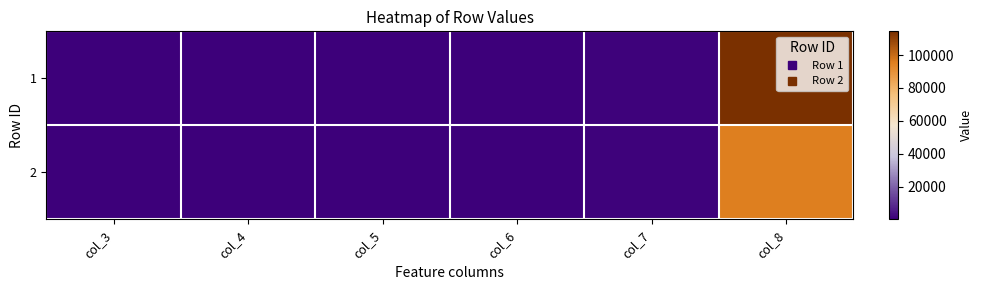

Count the number of categories in the chart.

6